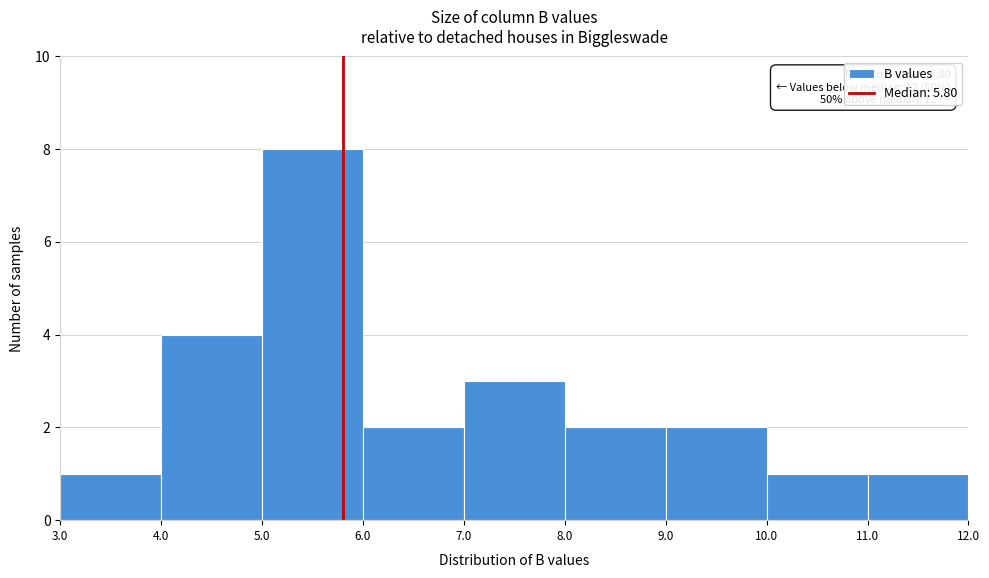

Over which range of the x-axis is the bar tallest?

5.0 to 6.0